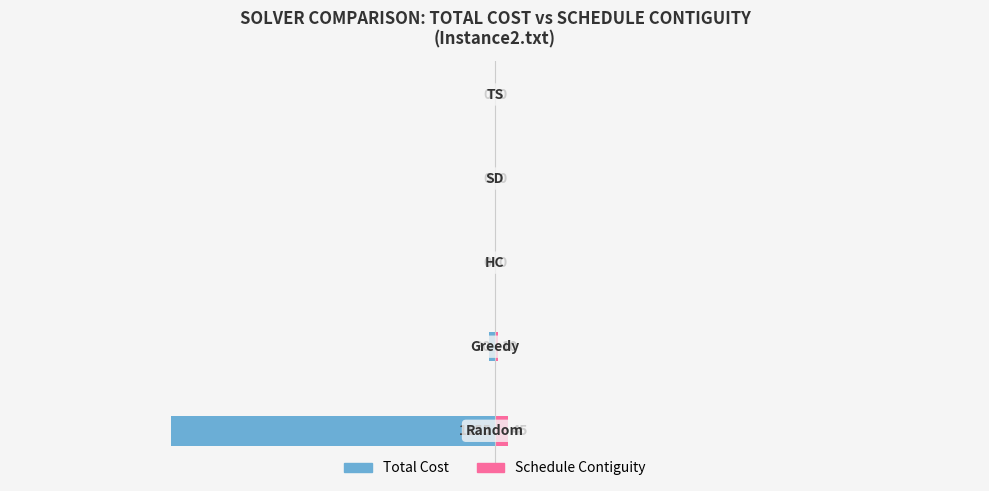

How many data points in Total Cost are less than 0?

2